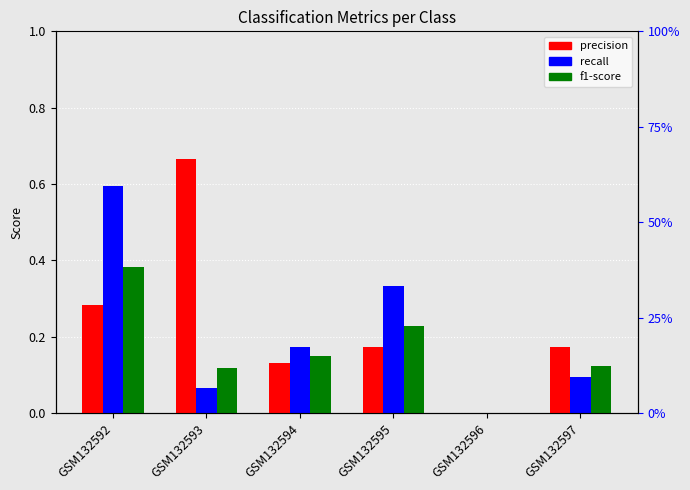

At how many categories does at least one series exceed 0?

5